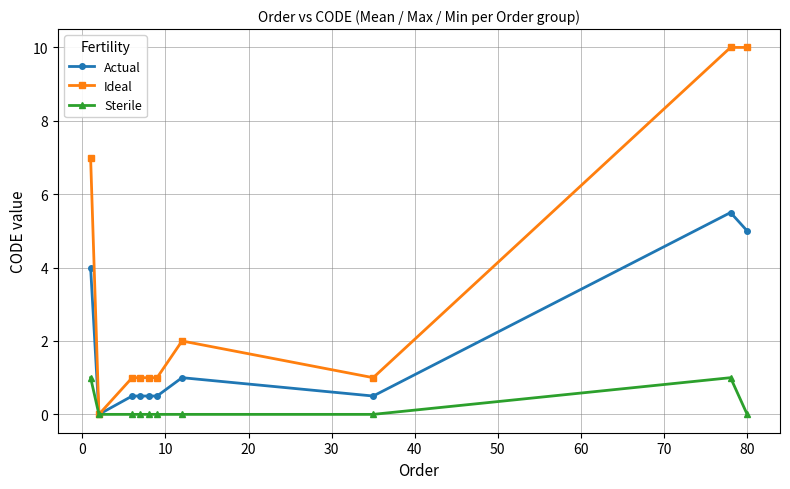

What is the average value of the Ideal series?

3.4